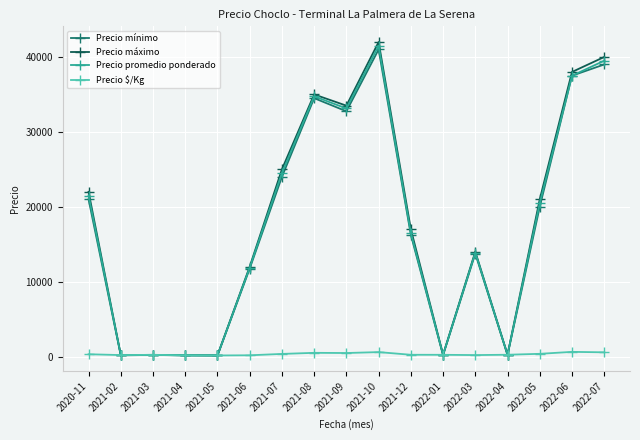

The value of Precio mínimo at 2021-07 is 31302. True or false?

False